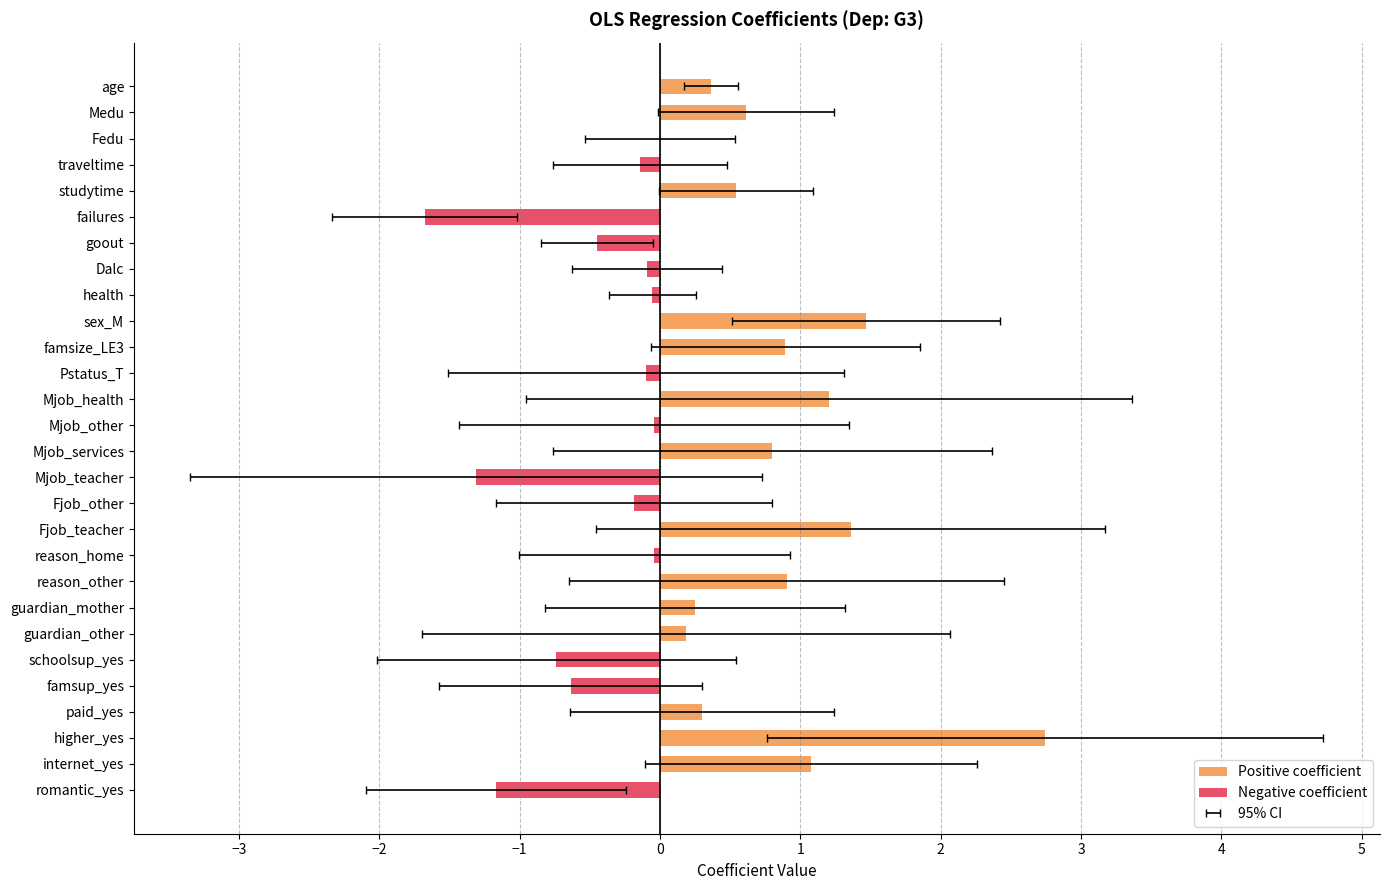

How many distinct data groups are displayed?

2